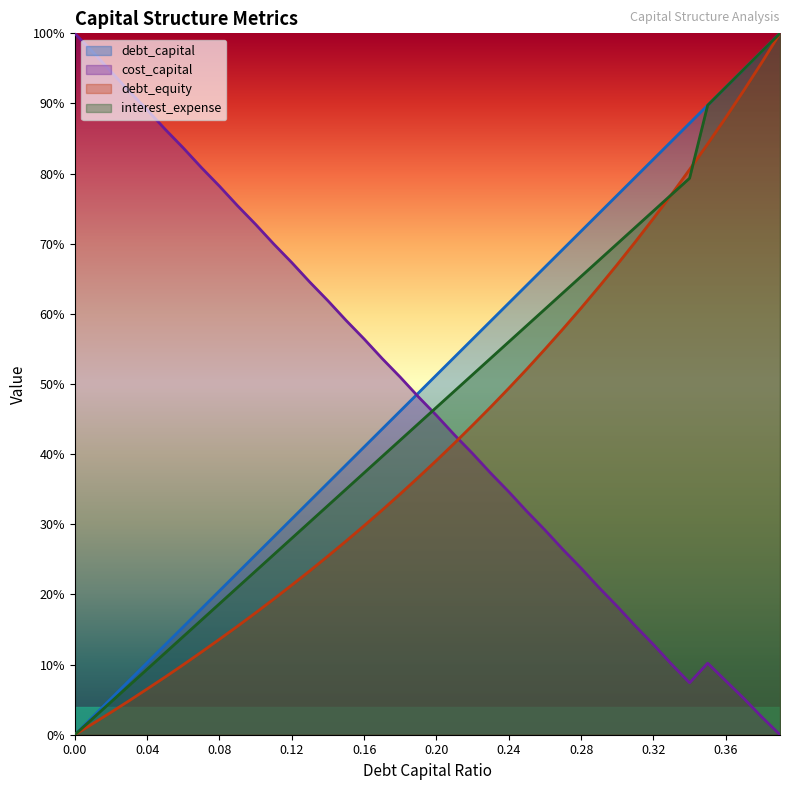

What are all the series names shown in the legend?

debt_capital, cost_capital, debt_equity, interest_expense